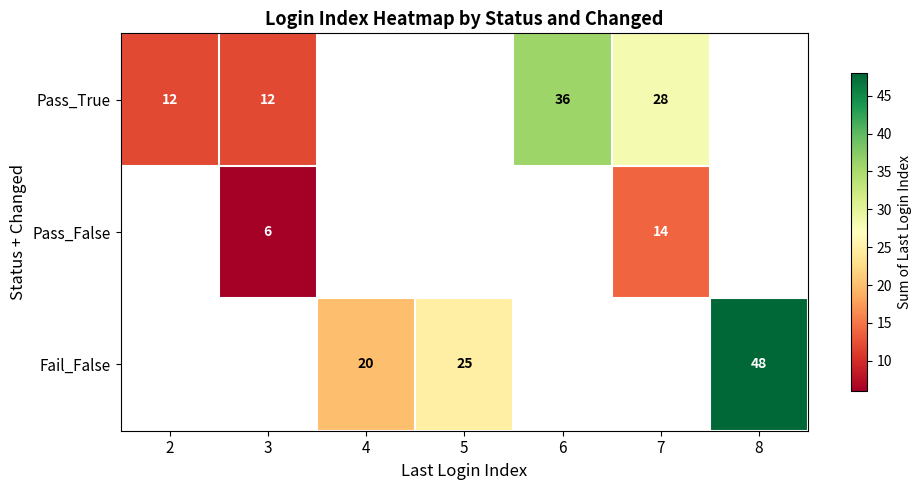

The Fail_False series shows 41 at 5. True or false?

False